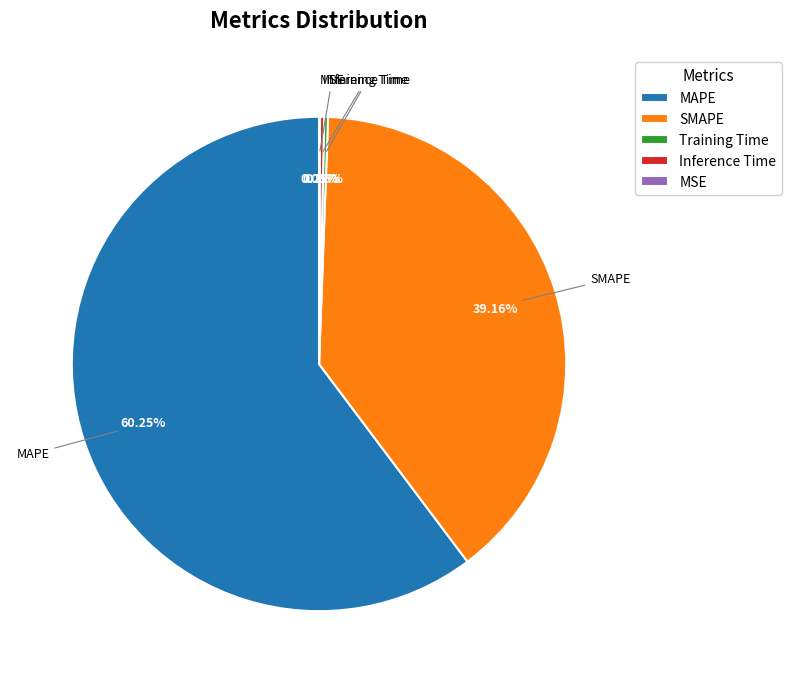

Which has a higher value, SMAPE or MAPE?

MAPE